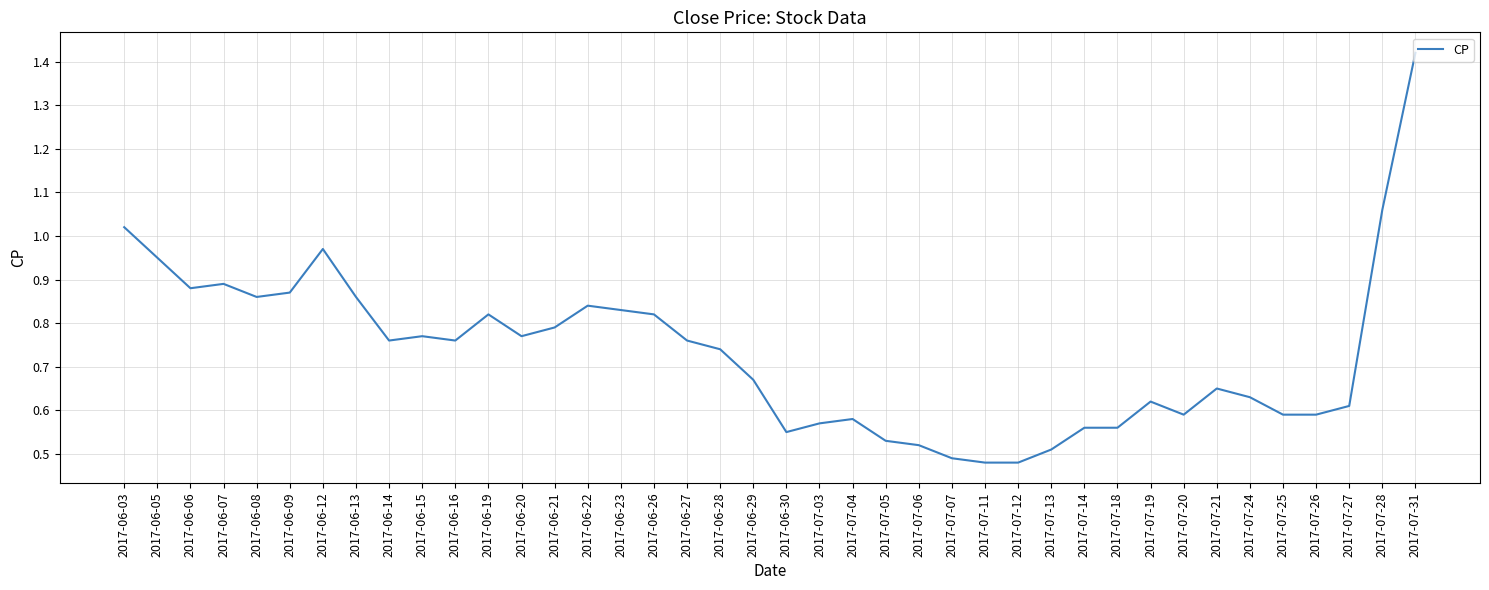

True or false: the data shows 1.3 at 2017-06-20.

False